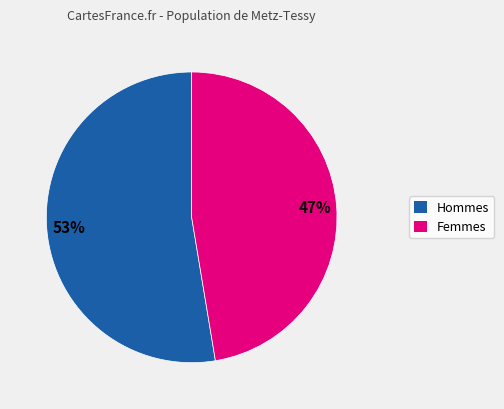

To the nearest percent, what is the average slice percentage?

50%